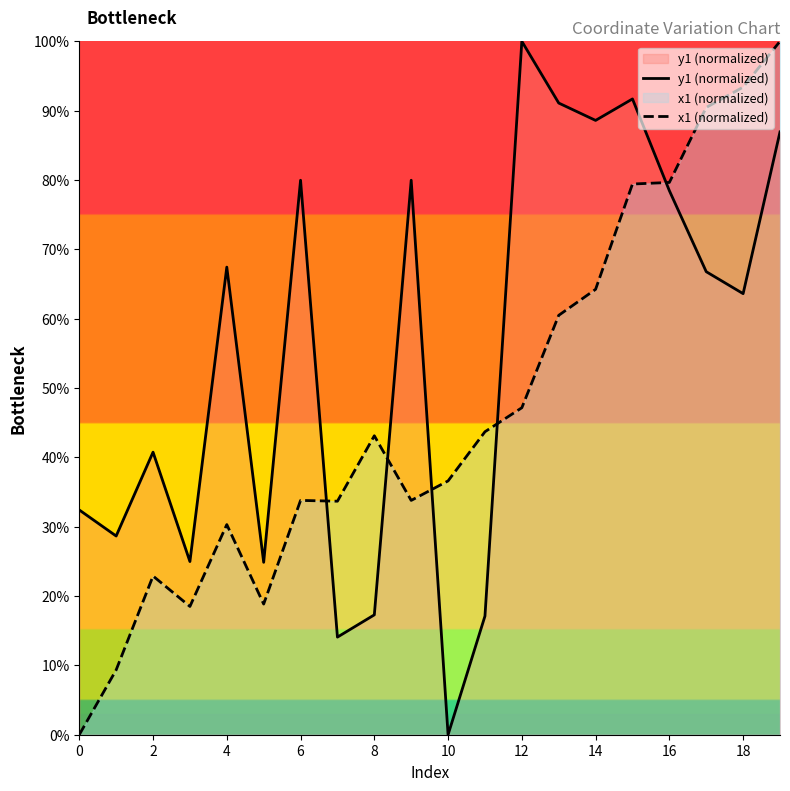

How many series are shown in this chart?

2